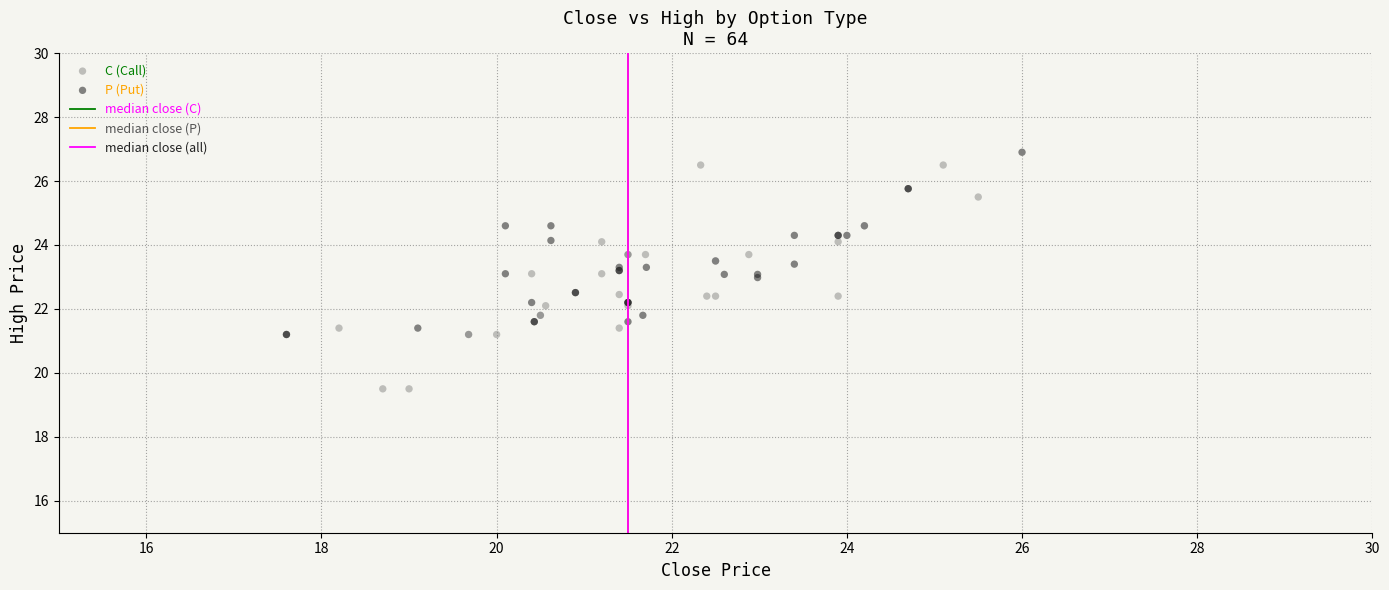

Which series contains the lowest Y value?

C (Call)